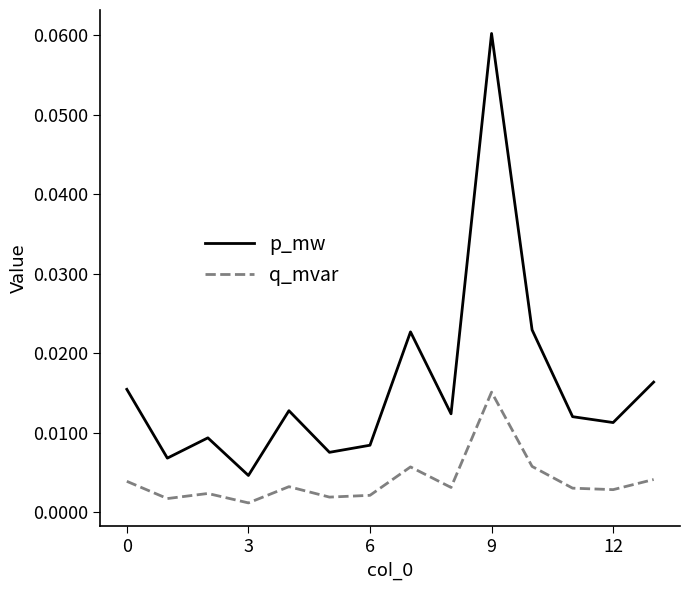

List the series in order of their peak value, highest first.

p_mw, q_mvar